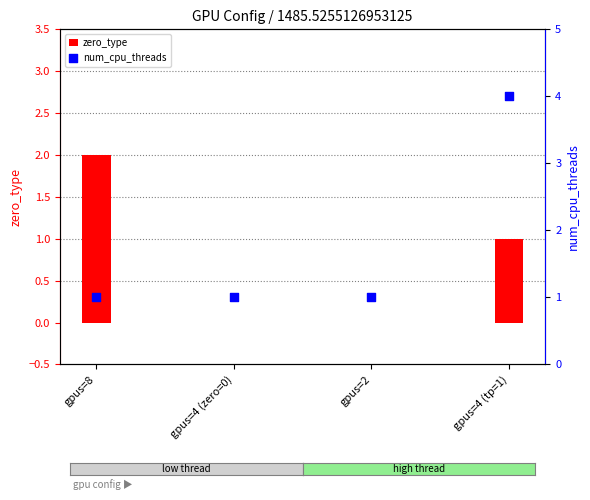

Which series has the largest total across all categories?

num_cpu_threads